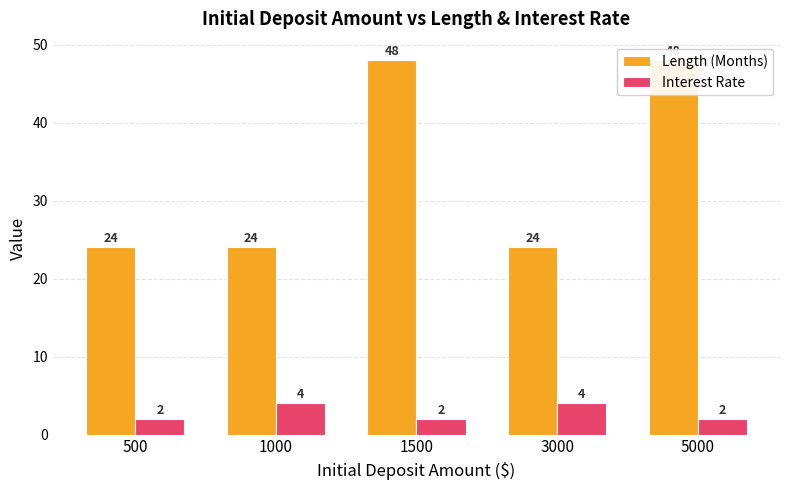

Which series has the widest spread of values?

Length (Months)